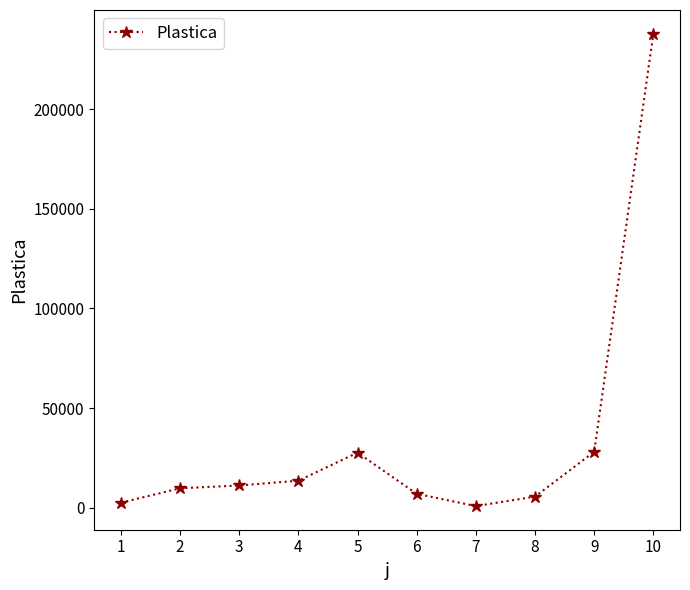

What is the sum of the values at 6 and 2?

16634